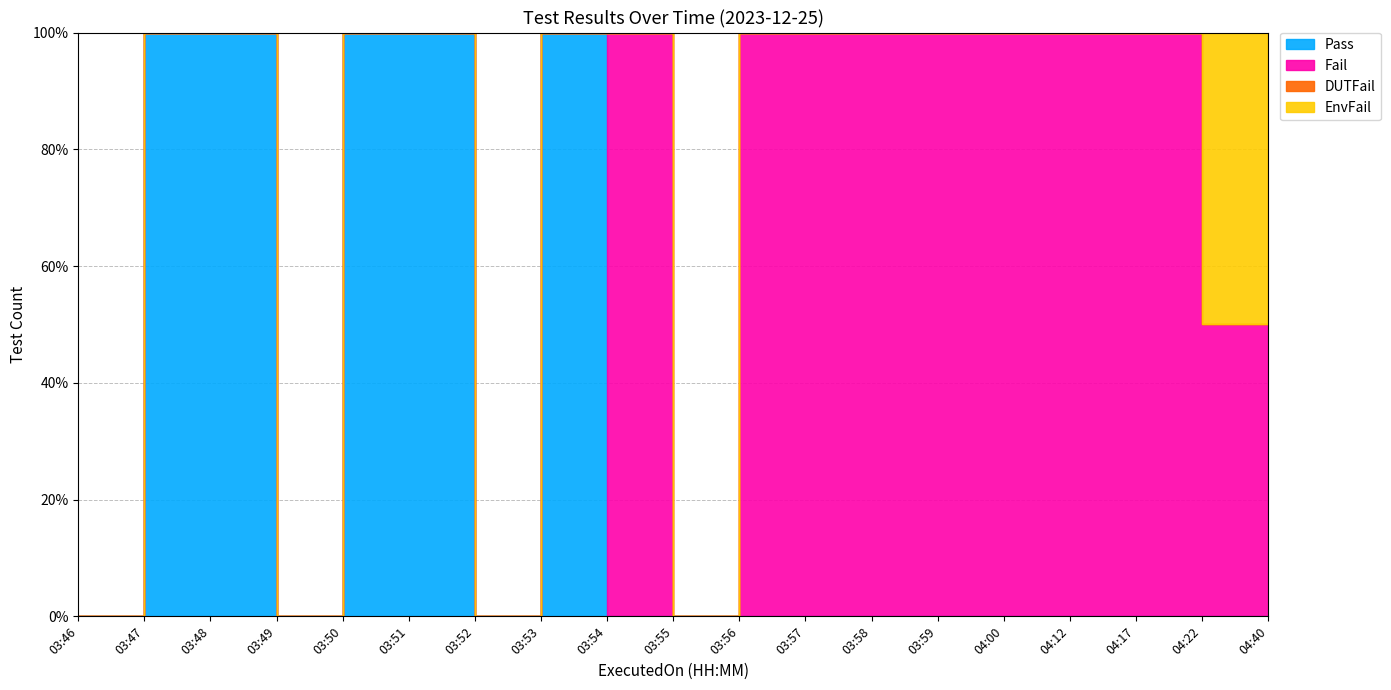

What position from the right is 04:00?

5